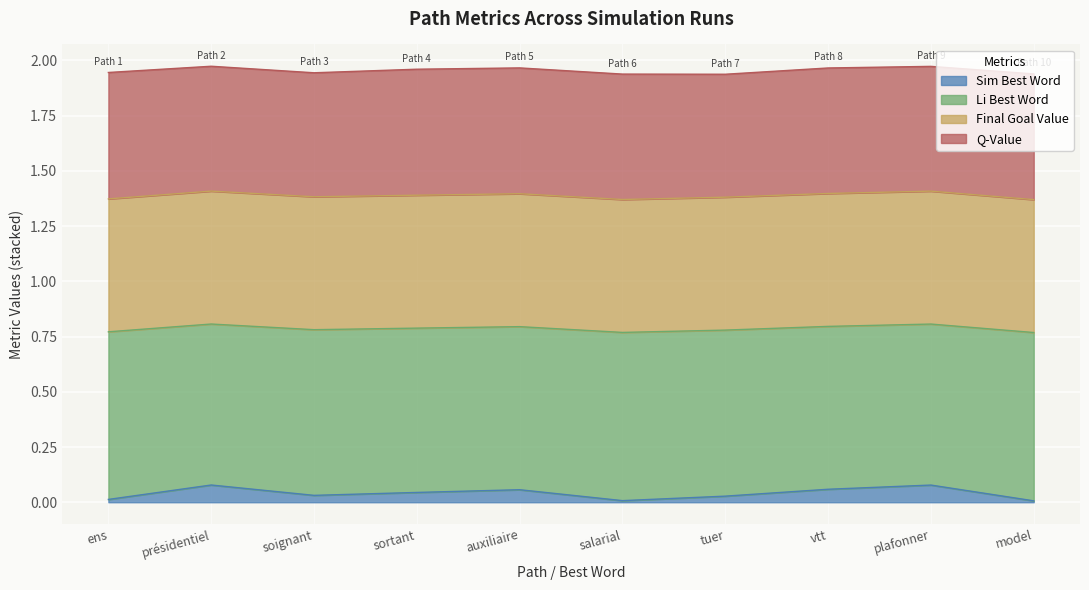

True or false: sim_best_word and li_best_word cross at least once.

False